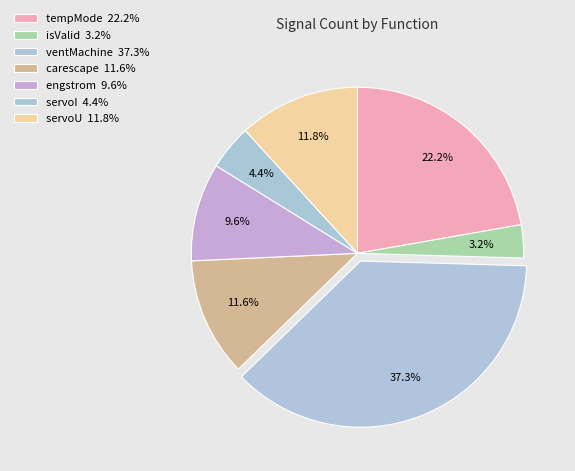

To the nearest percent, what is the average slice percentage?

14%